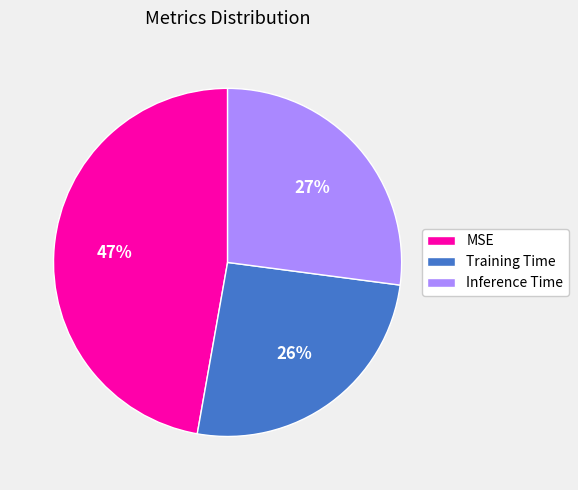

What is the largest slice in the pie chart?

MSE